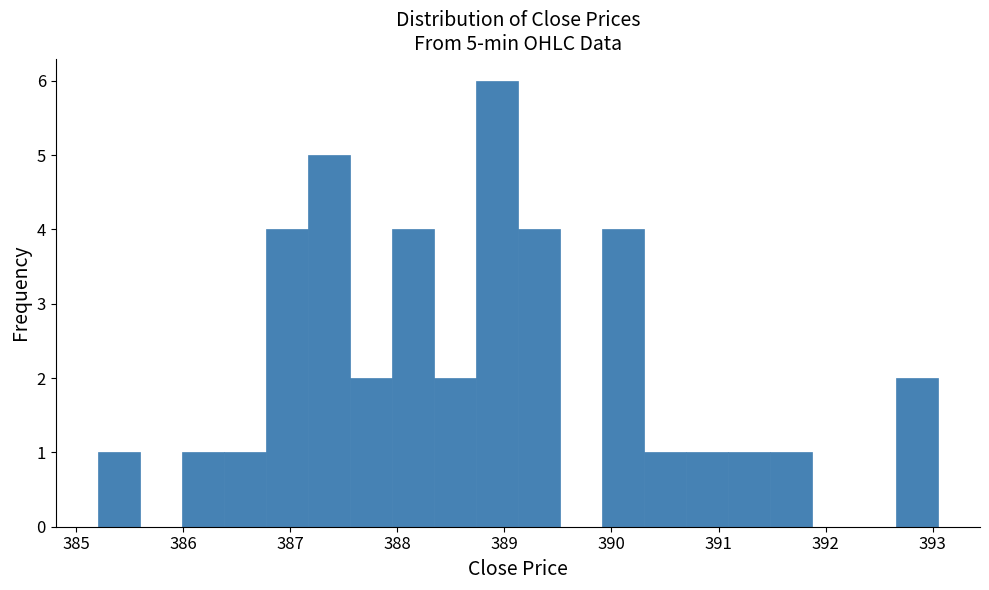

Read against the x-axis, roughly where is the centre of the tallest bar?

388.9